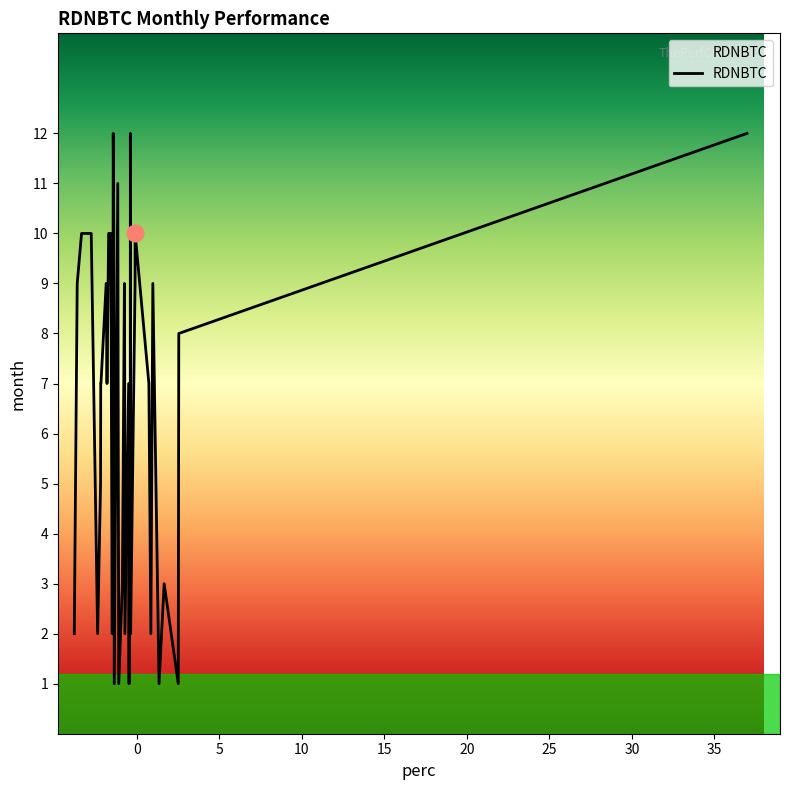

What is the difference between the maximum and minimum values?

11